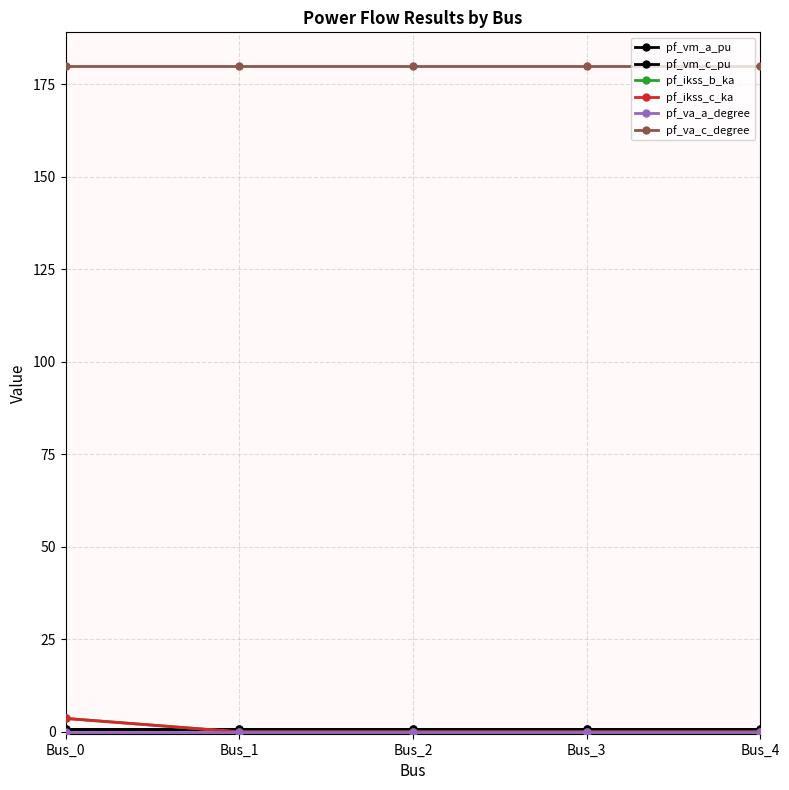

Is it true that pf_va_c_degree equals 118.9 at Bus_3?

False